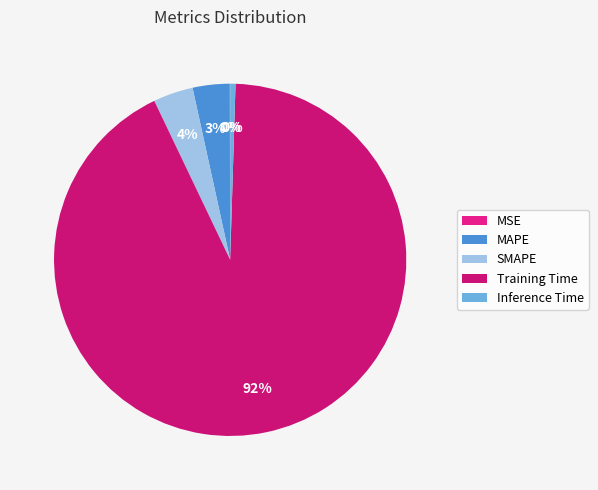

What is the change in value from MSE to MAPE?

+0.1